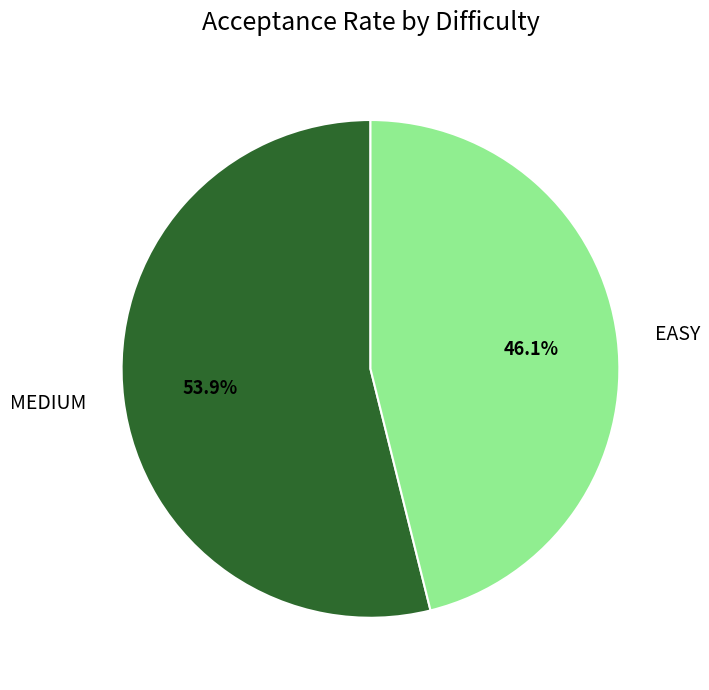

To the nearest percent, what is the average slice percentage?

50%